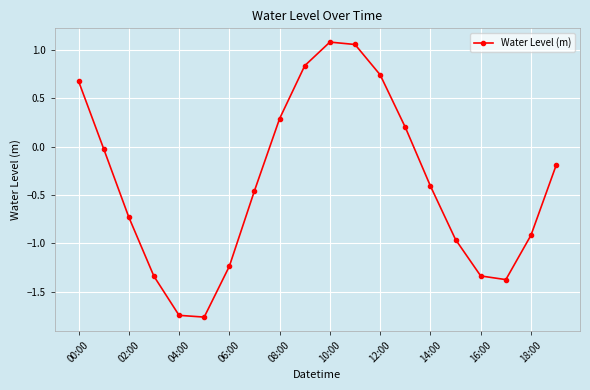

Does the chart have visible grid lines?

Yes